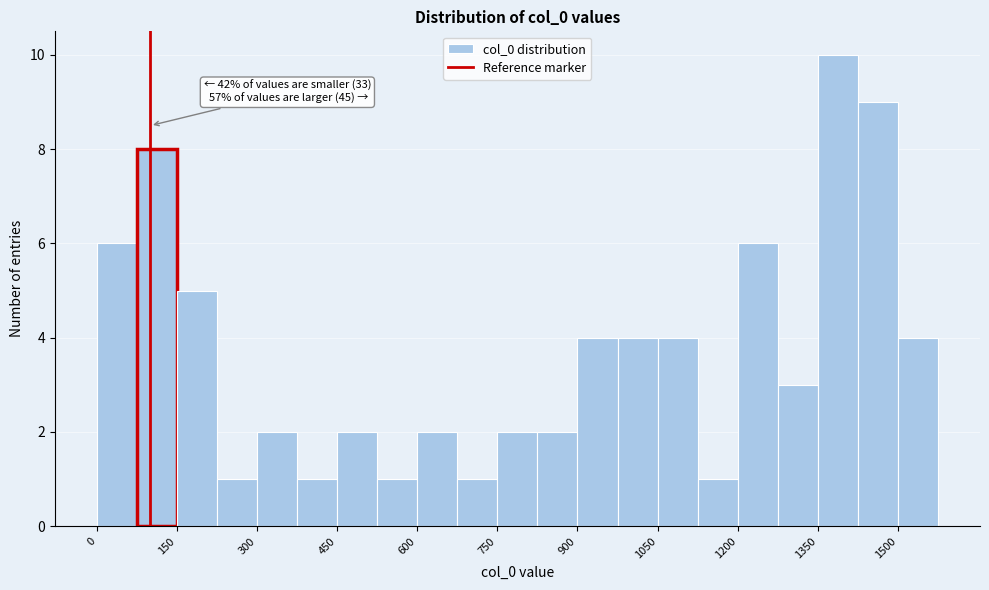

Around what value on the x-axis is the tallest bar? Give the approximate position of its centre, as read against the axis.

1380